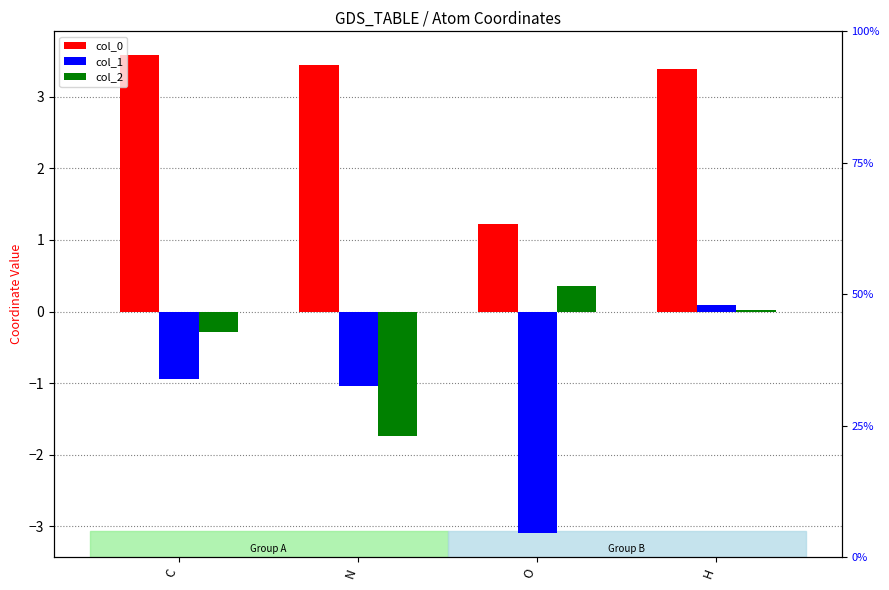

What is the greatest value displayed?

3.6